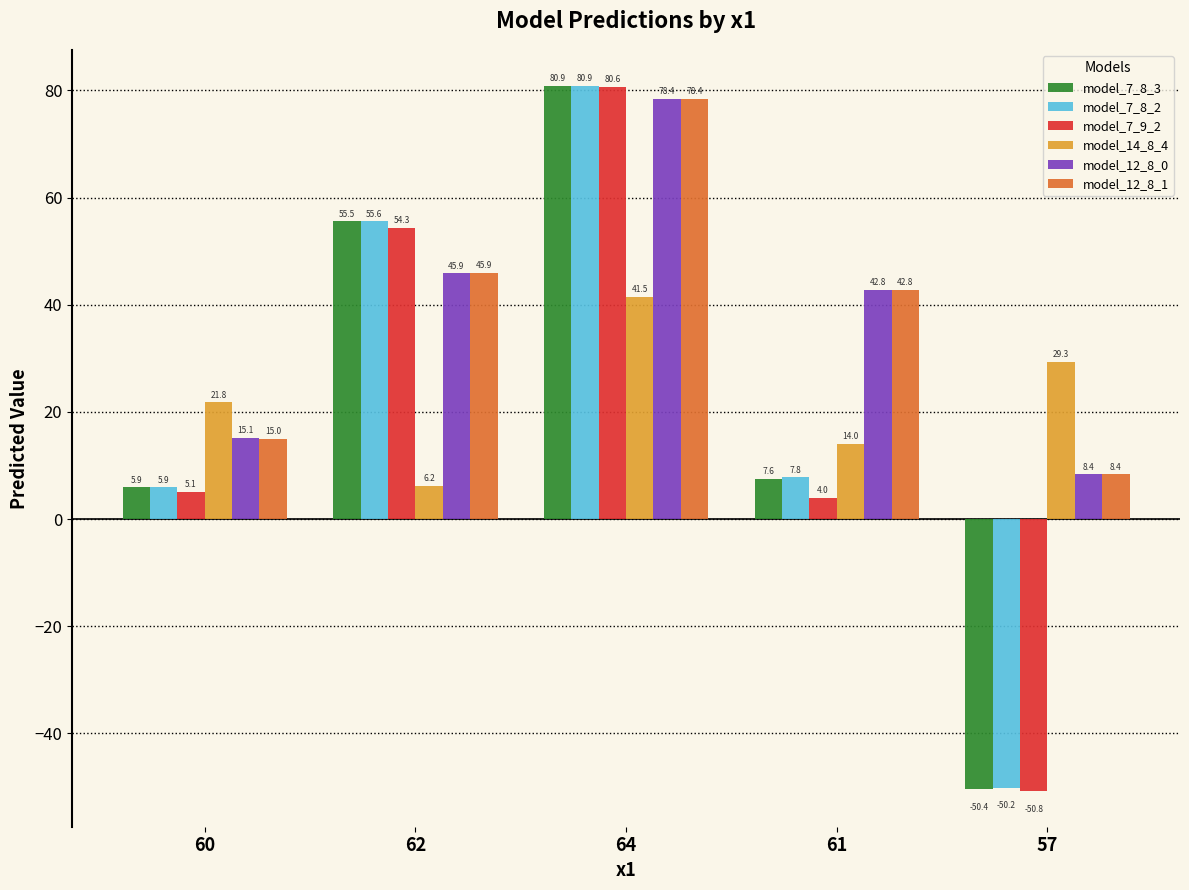

Rank the categories by model_12_8_0 value from lowest to highest.

57, 60, 61, 62, 64